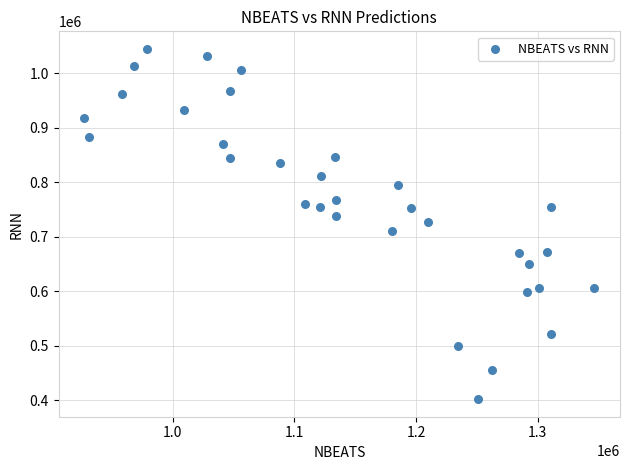

What is the range of Y values (max minus min)?

643141.1